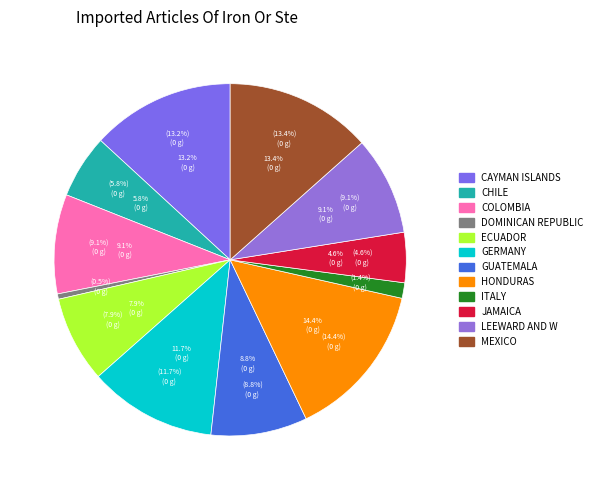

To the nearest percent, what is the difference between the 22 and 22 slice percentages?

3%